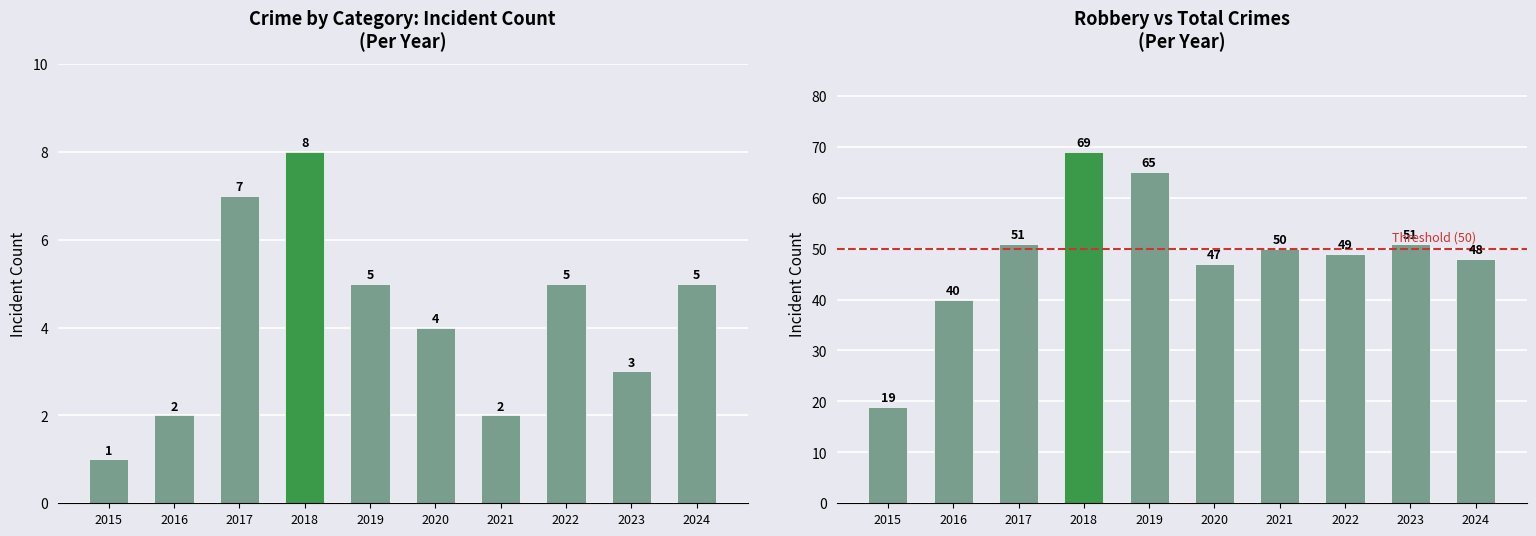

Which series has the widest spread of values?

Total